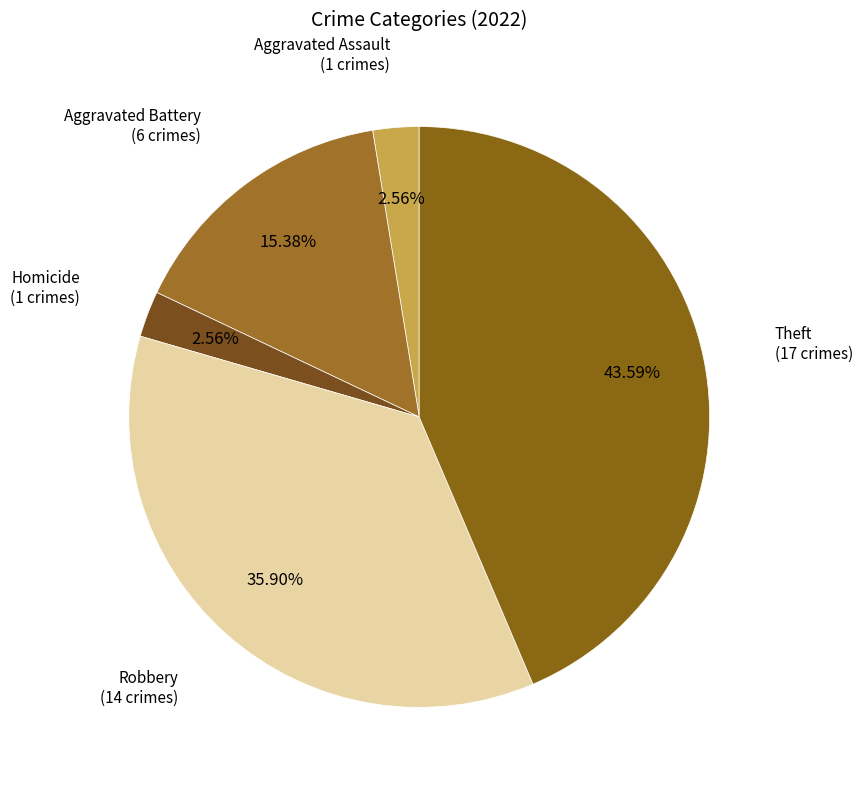

Count the number of slices in the pie.

5